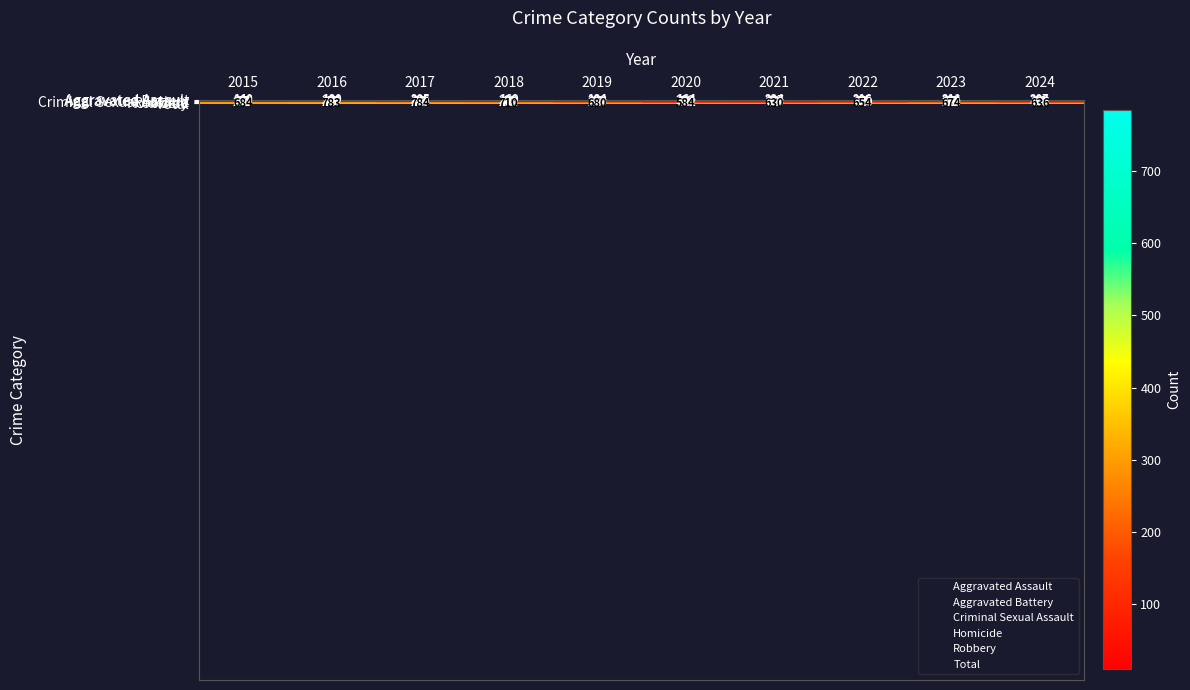

Which series changed the most between 2017 and 2023?

Total